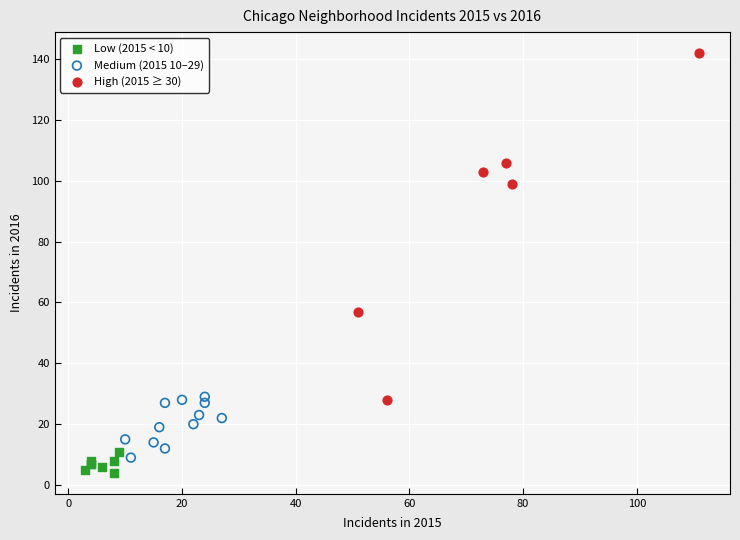

Which series reaches the maximum Y coordinate?

High (2015 ≥ 30)